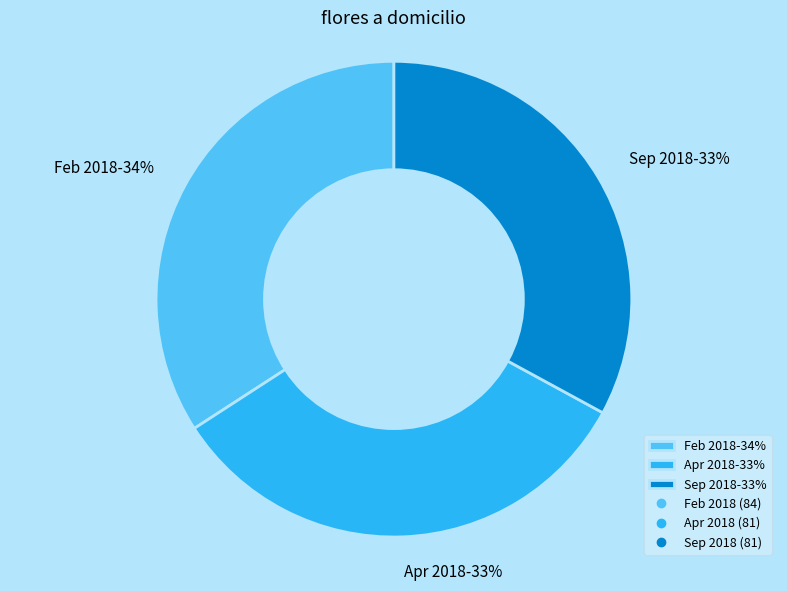

The Feb 2018-34% slice represents 34% of the pie. True or false?

True